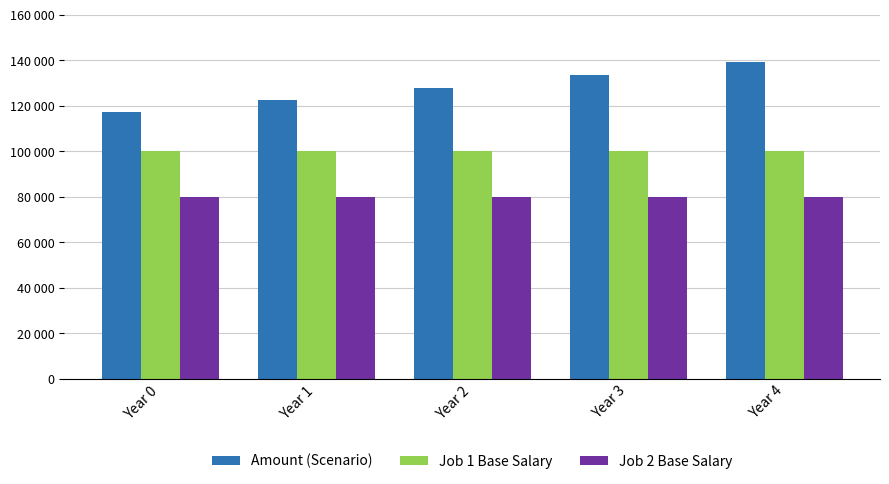

What is the spread (max minus min) of values at Year 0?

37283.5